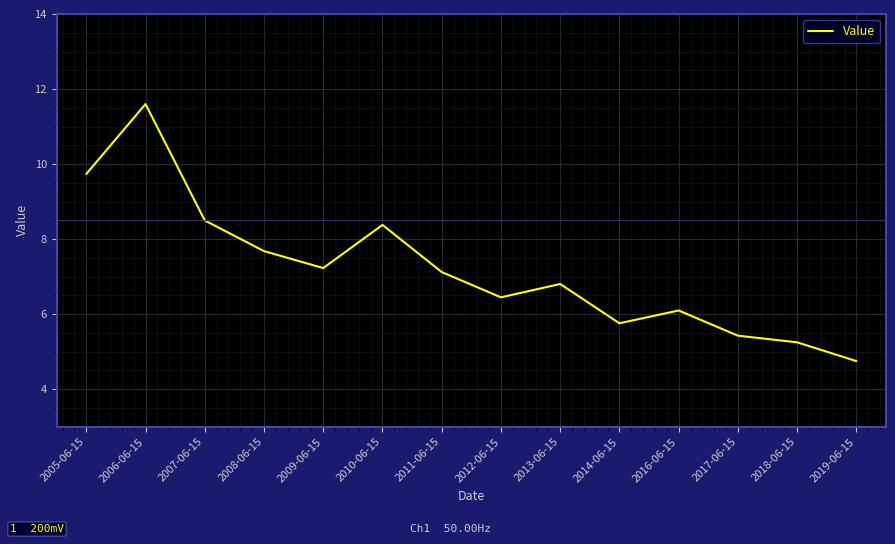

Rank the categories by value from highest to lowest.

2006-06-15, 2005-06-15, 2007-06-15, 2010-06-15, 2008-06-15, 2009-06-15, 2011-06-15, 2013-06-15, 2012-06-15, 2016-06-15, 2014-06-15, 2017-06-15, 2018-06-15, 2019-06-15